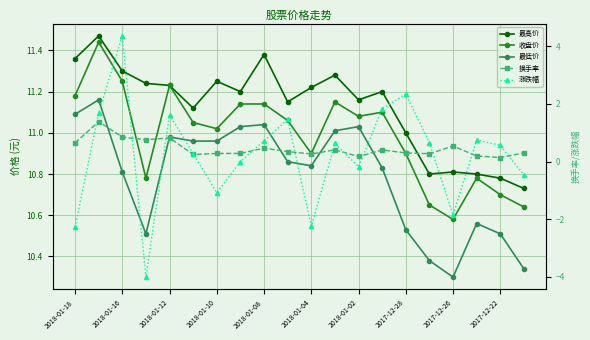

What is the total value across all series at 2018-01-18?

32.0